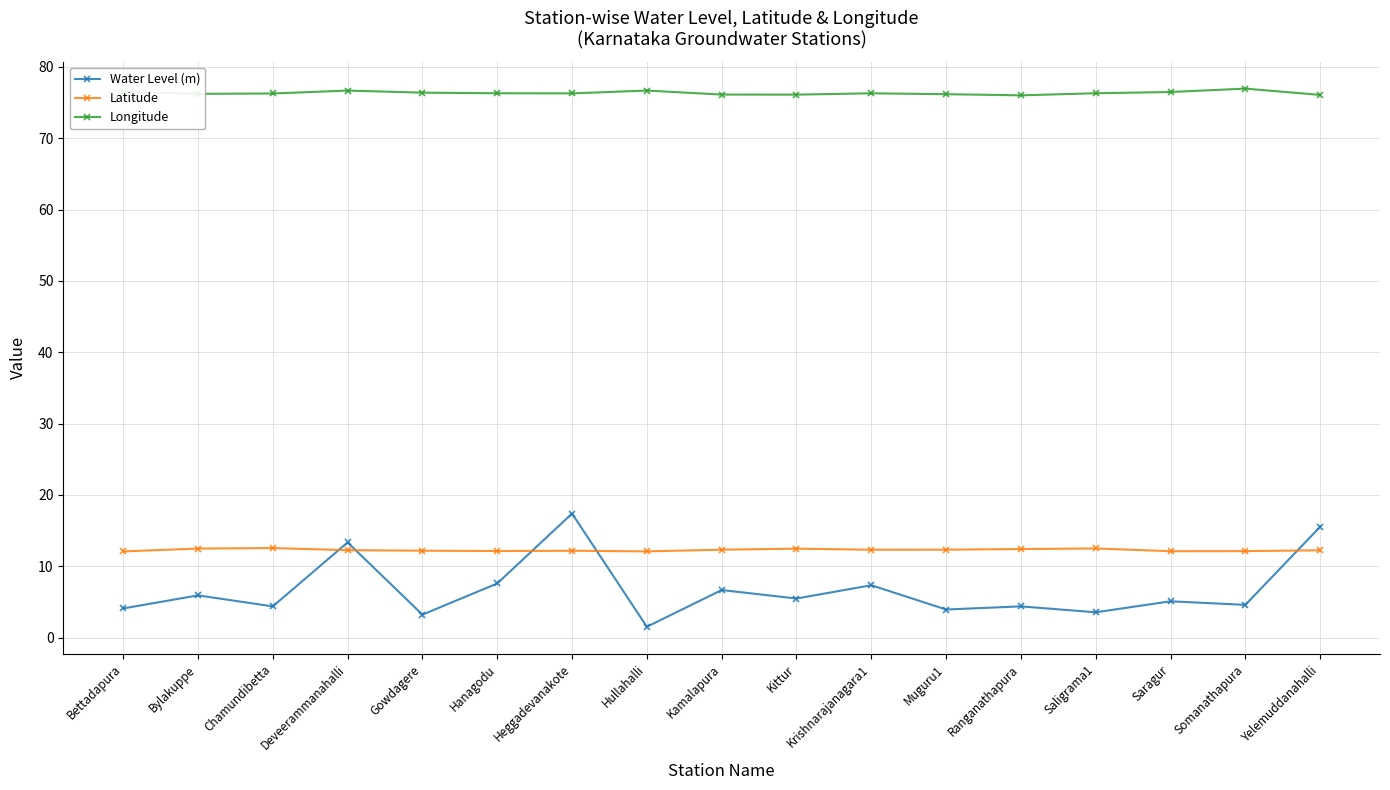

The value of Latitude at Somanathapura is 3.2. True or false?

False